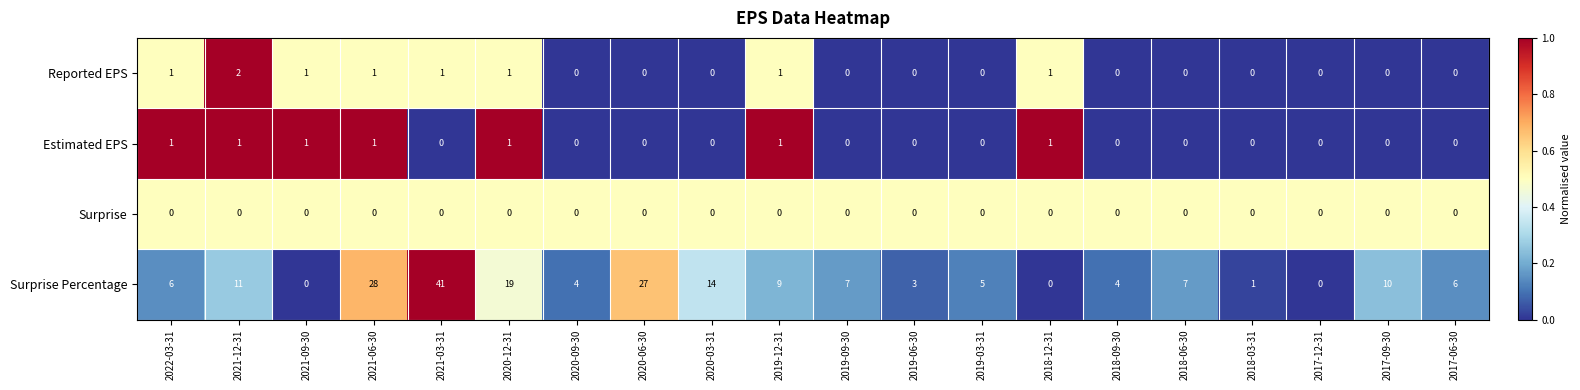

Which label corresponds to the largest value in the chart?

2021-03-31